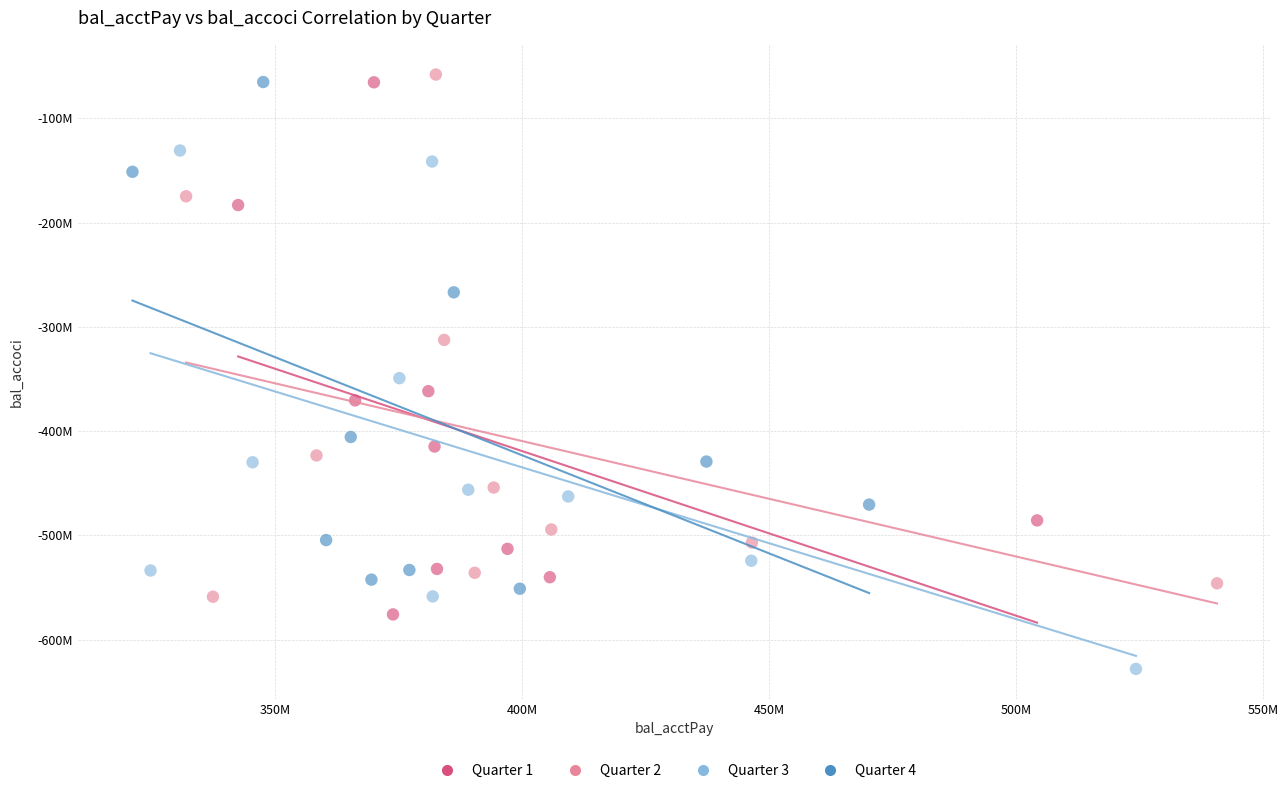

Which series contains the highest Y value?

Quarter 2